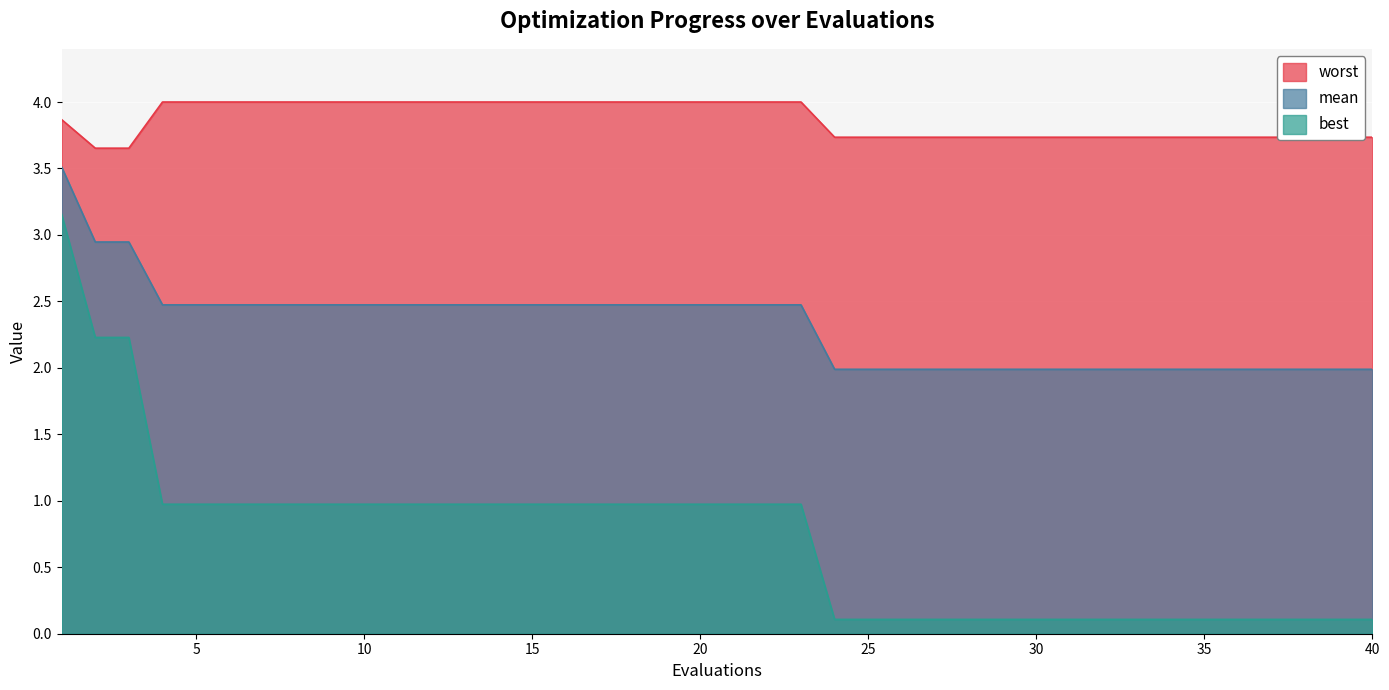

Which label corresponds to the smallest value in the chart?

24